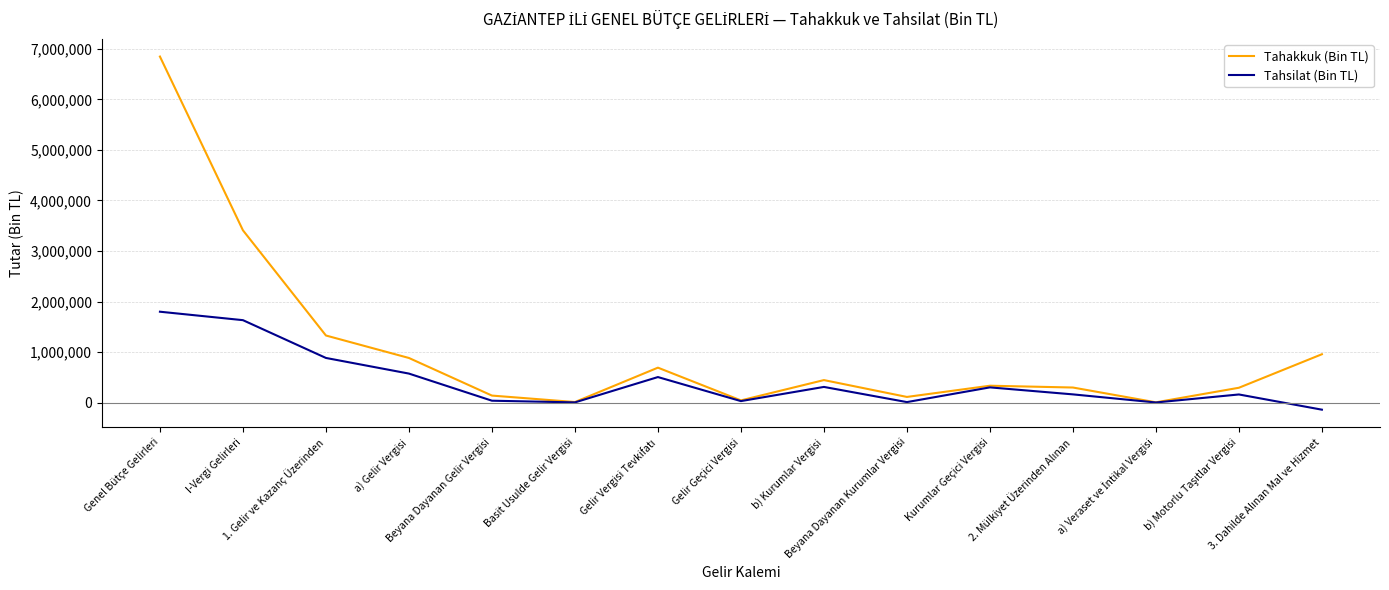

Which series has the largest total across all categories?

Tahakkuk (Bin TL)